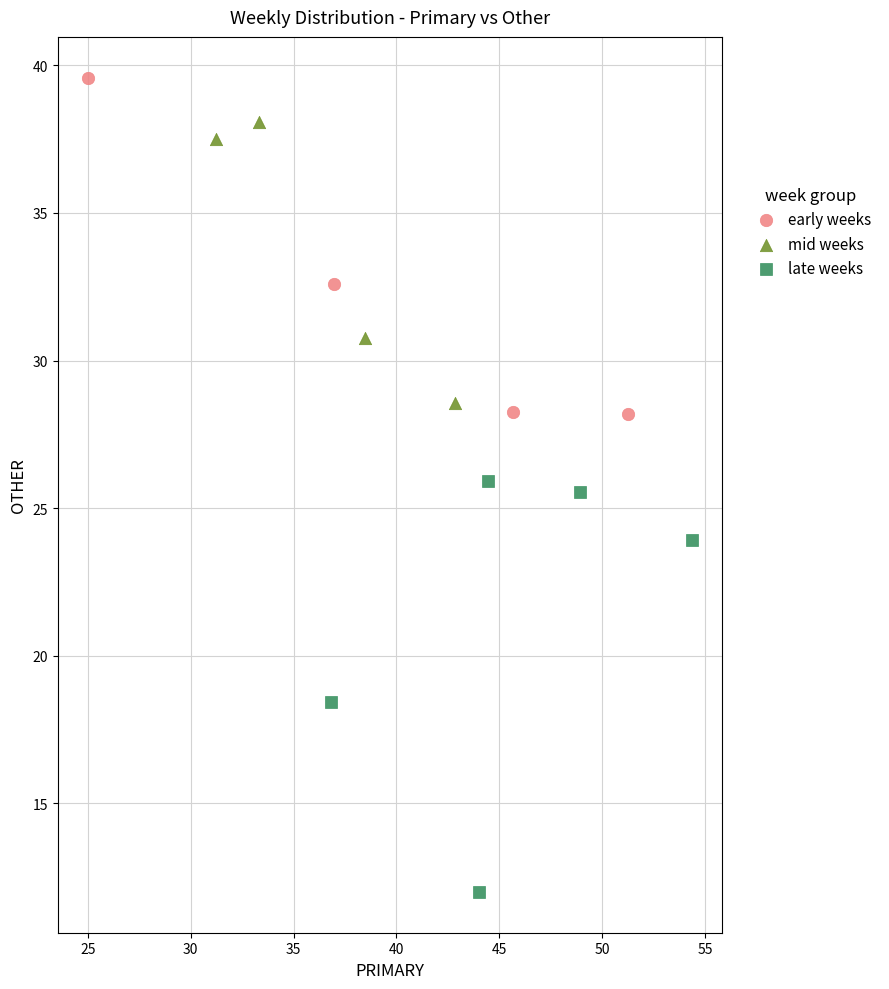

Which series has the largest Y range (max minus min)?

late weeks